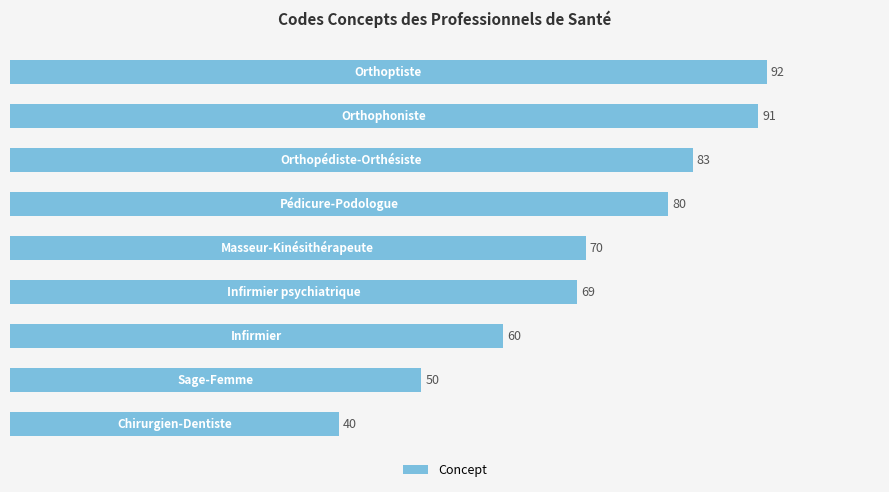

What is the difference between the maximum and minimum values?

52